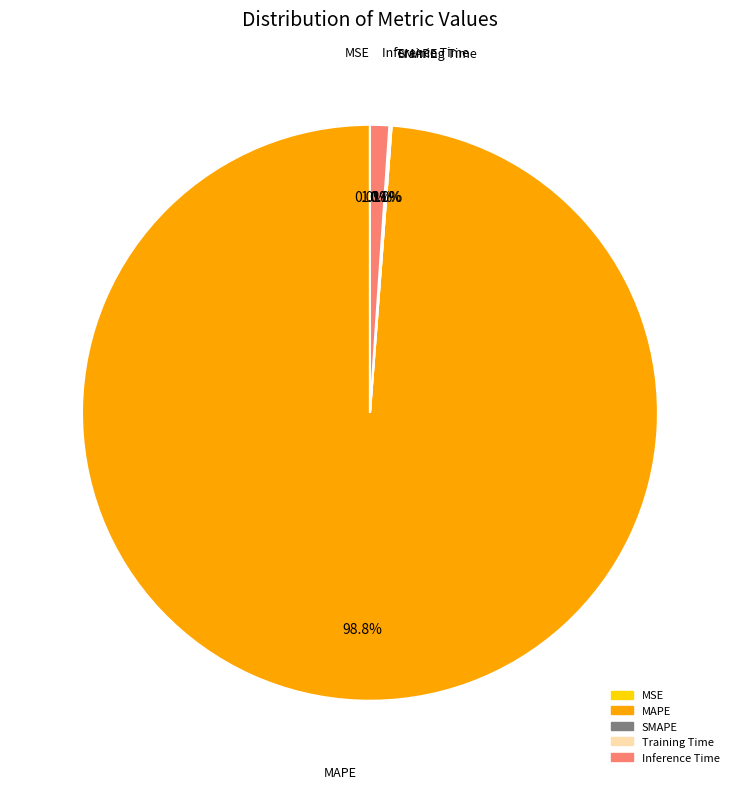

To the nearest percent, what is the average slice percentage?

20%